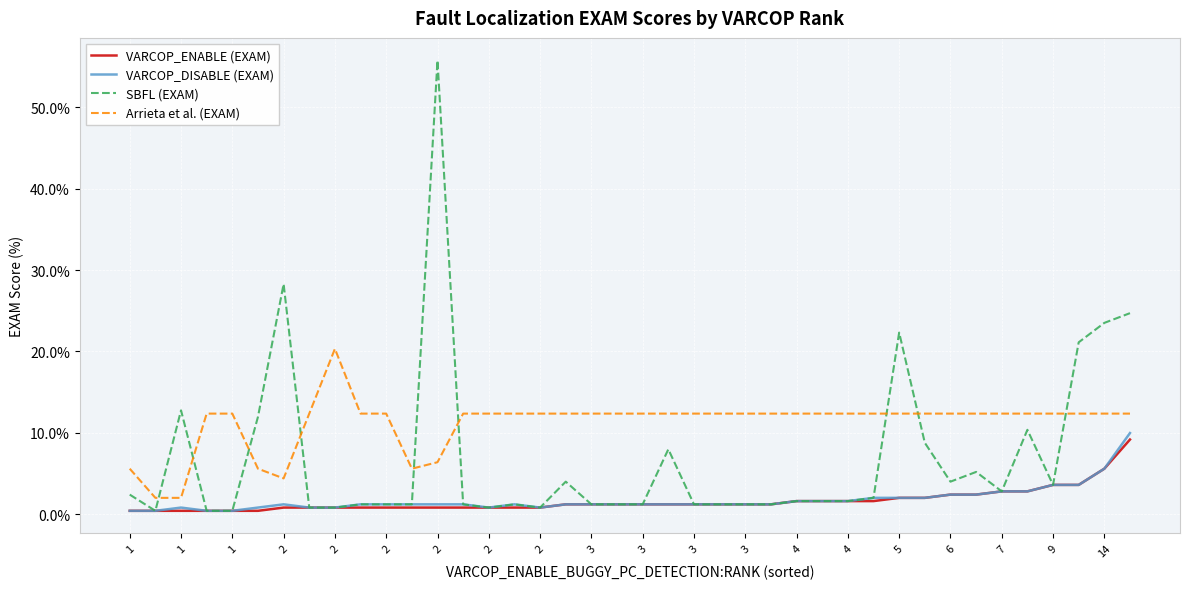

Which series has the largest range (max minus min)?

SBFL (EXAM)